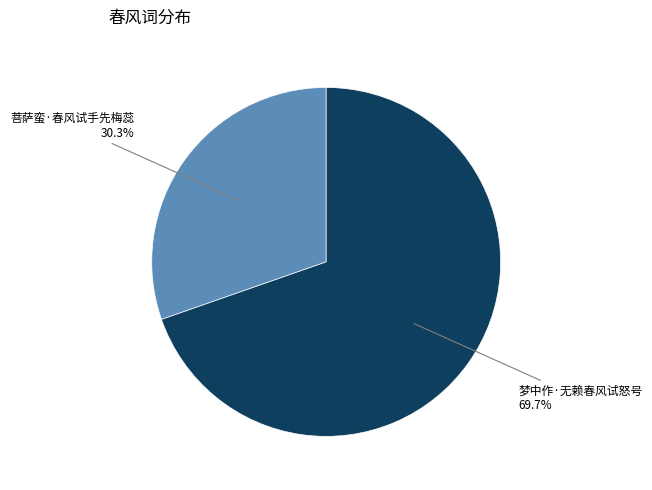

What percentage is the 菩萨蛮·春风试手先梅蕊 slice, to the nearest percent?

30%